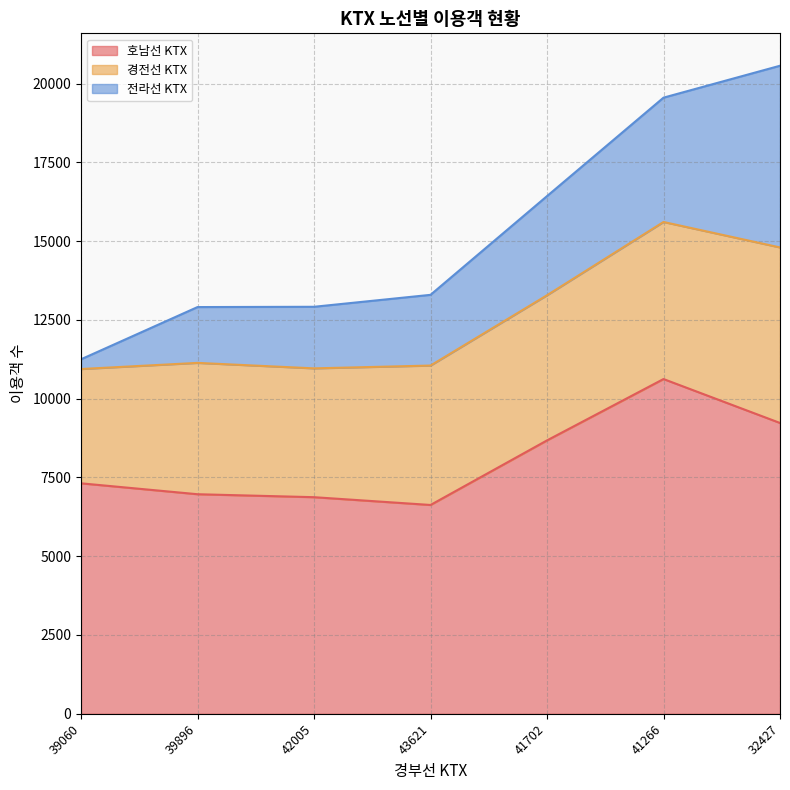

At how many categories does at least one series exceed 1611?

7